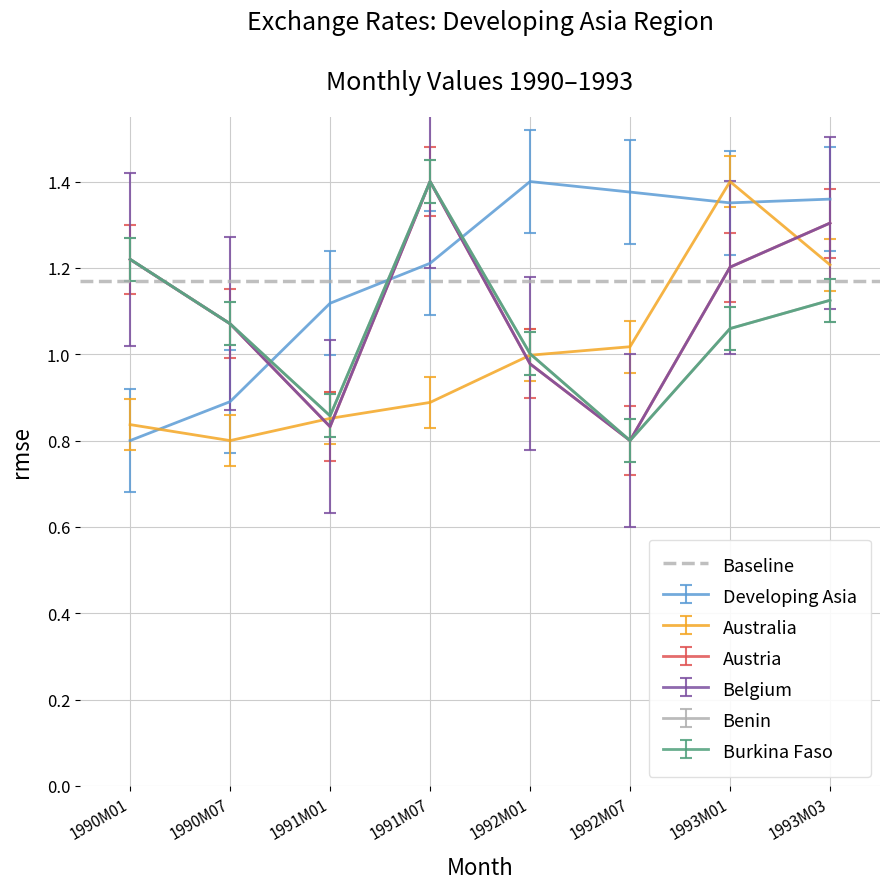

Does the chart display data point markers on the line(s)?

No